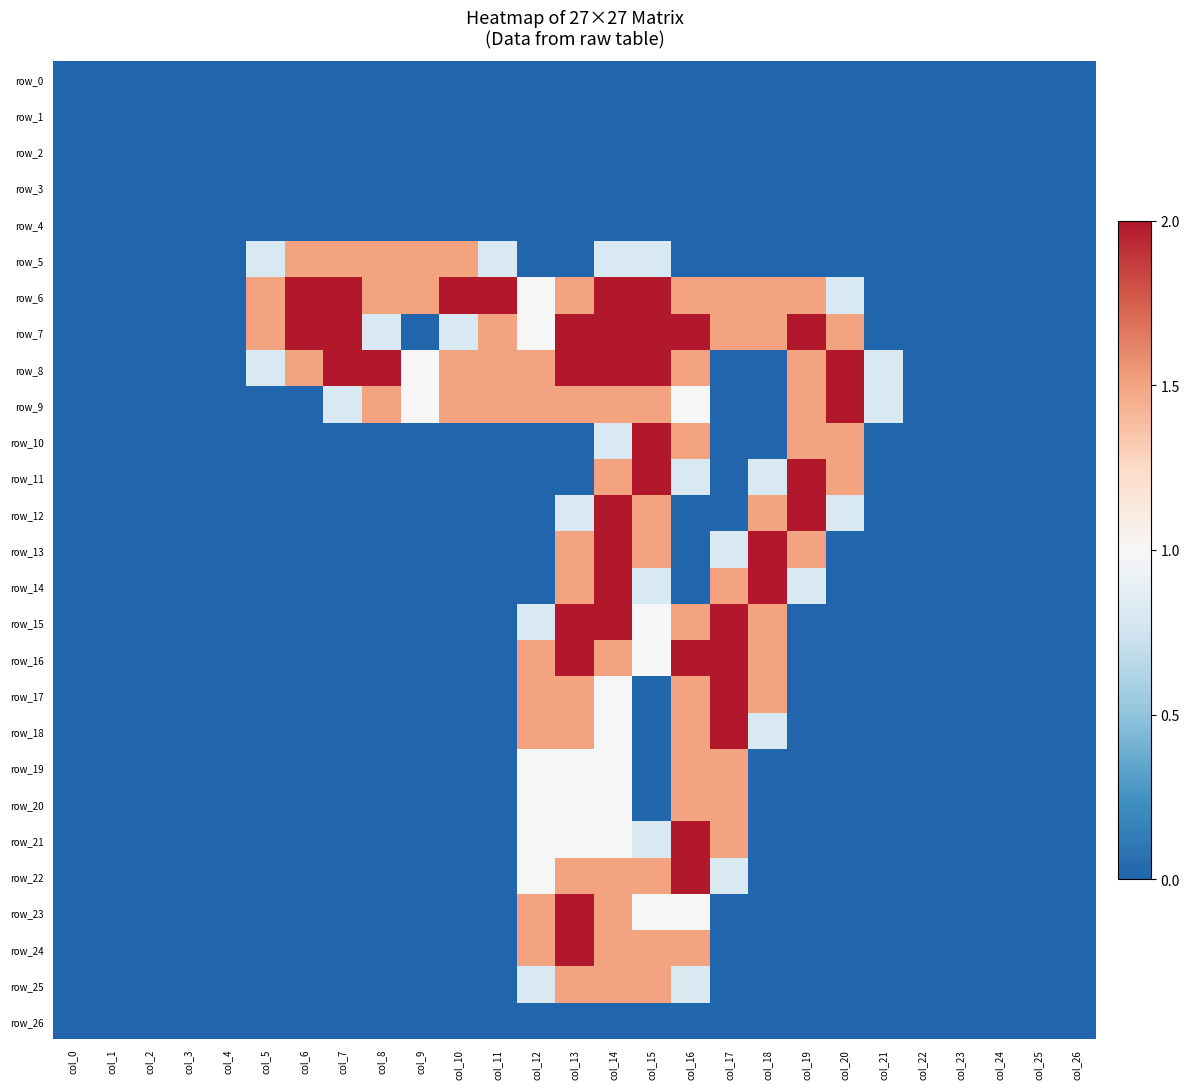

Which series has the widest spread of values?

row_6